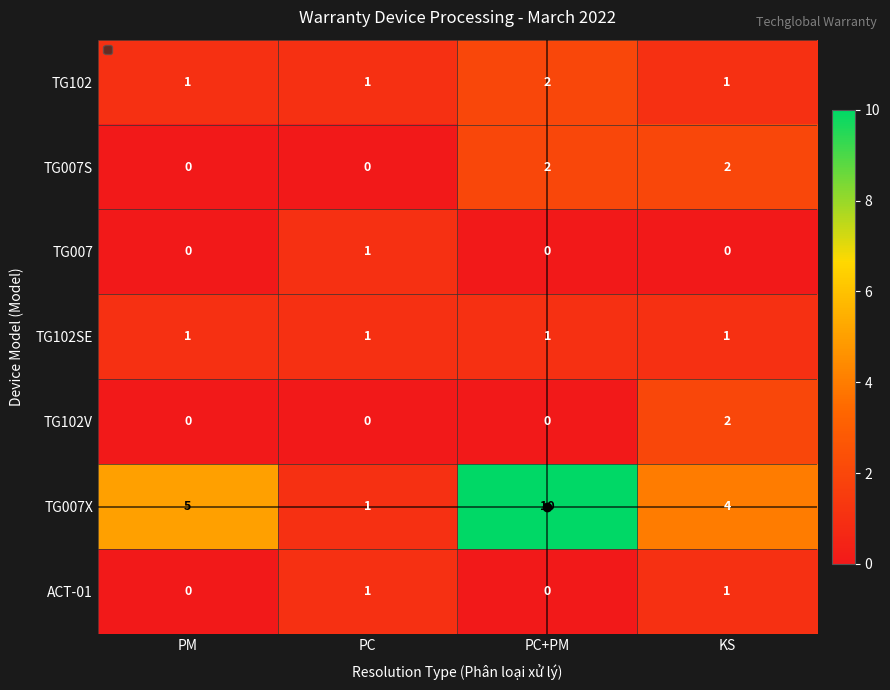

The value of TG007S at PC is 0. True or false?

True